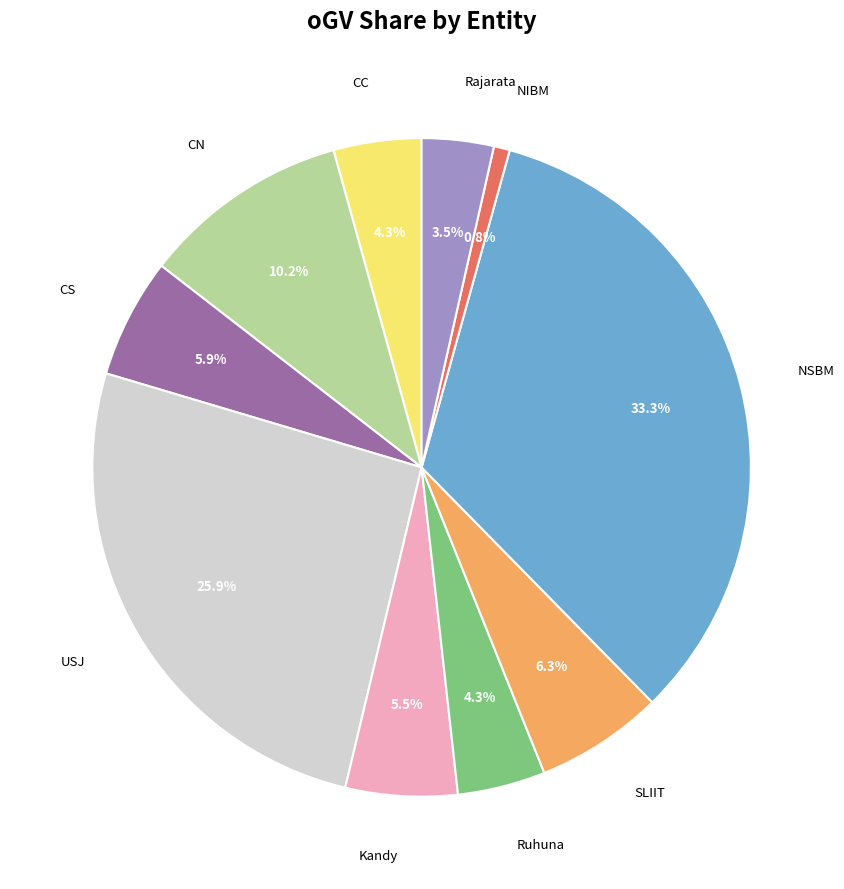

To the nearest percent, what is the combined percentage of SLIIT and USJ?

32%